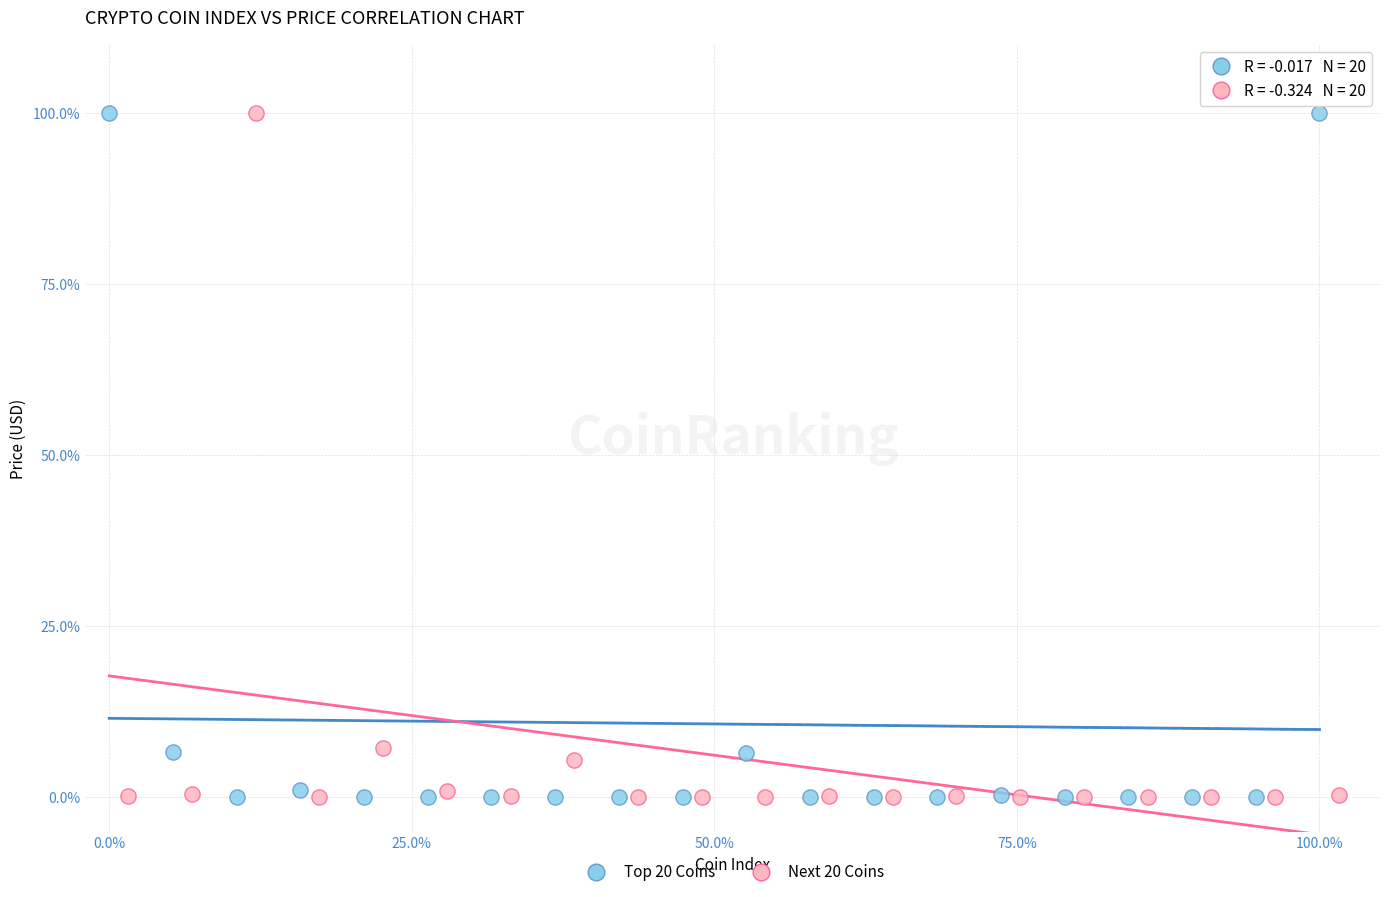

What are all the series names shown in the legend?

Top 20 Coins, Next 20 Coins